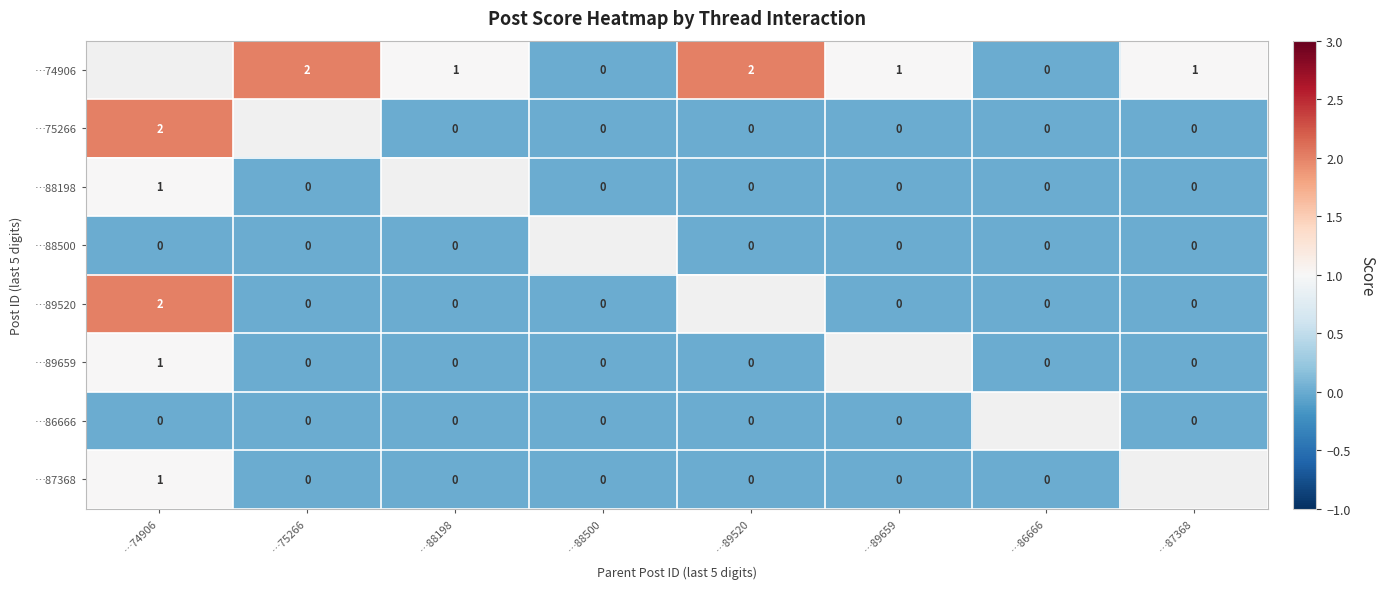

True or false: …75266 has a value of 2 at …74906.

True